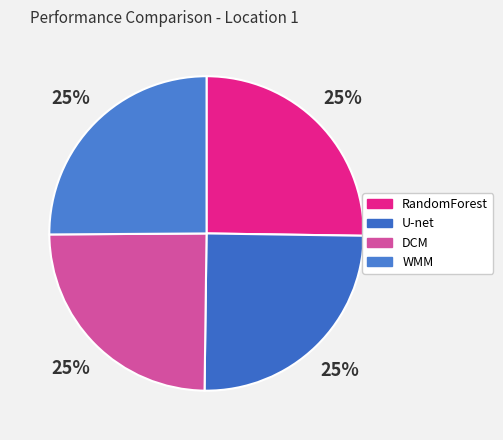

What percentage is NOT represented by RandomForest?

74.8%